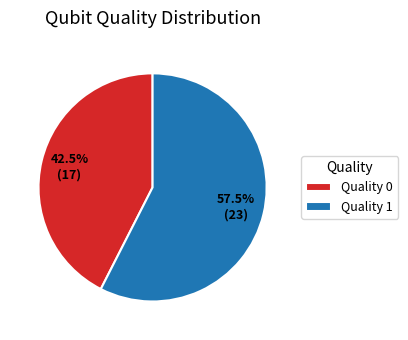

Which has a higher value, Quality 0 or Quality 1?

Quality 1